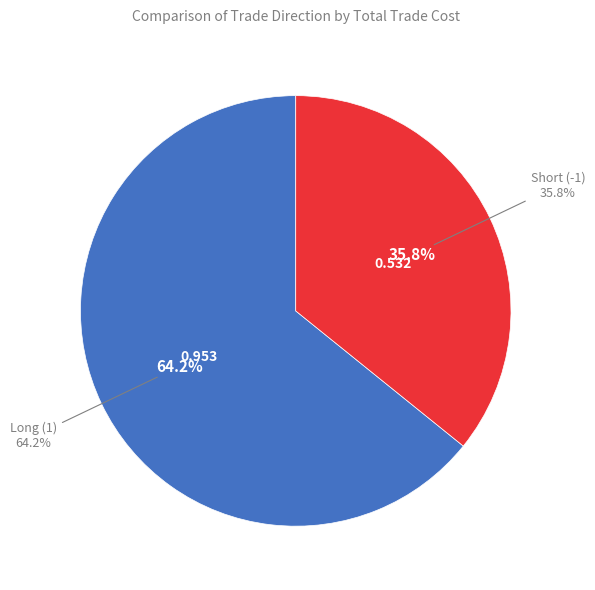

What is the total percentage of Short (-1) and Long (1)?

100.0%